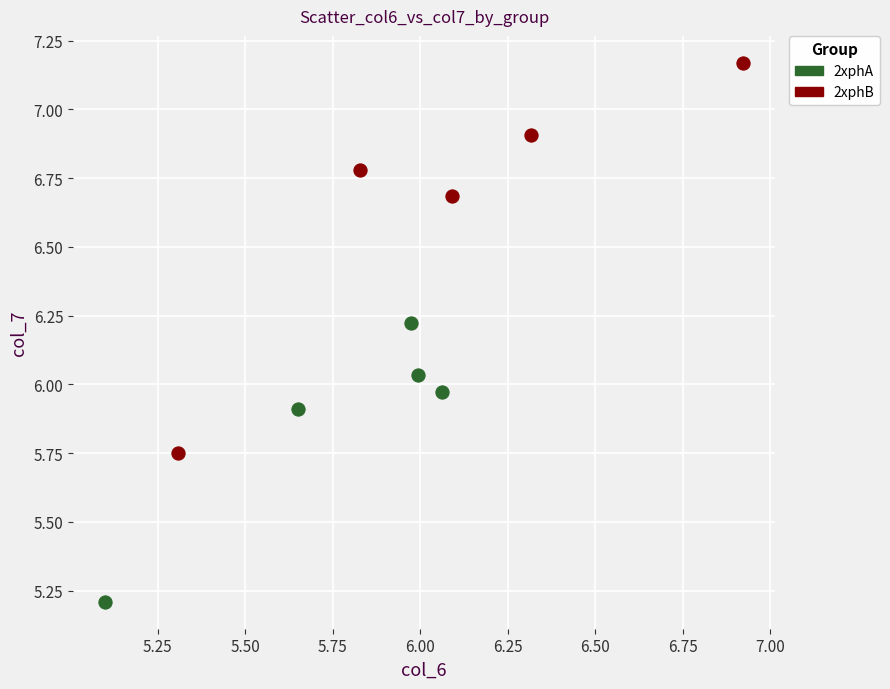

Which series has the largest Y range (max minus min)?

2xphB